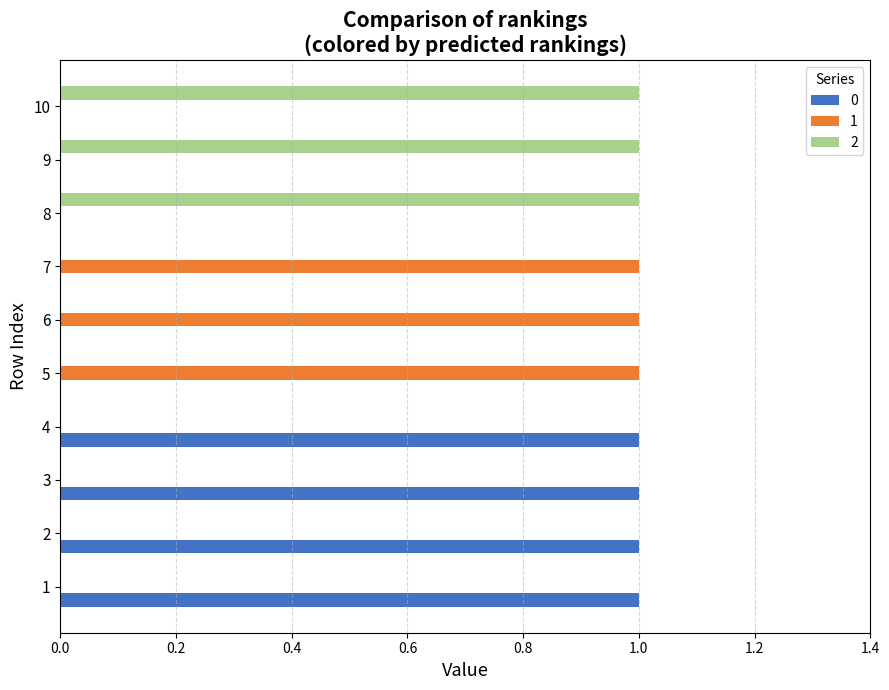

Is the value of 2 at 1 greater than the value of 0 at 3?

No